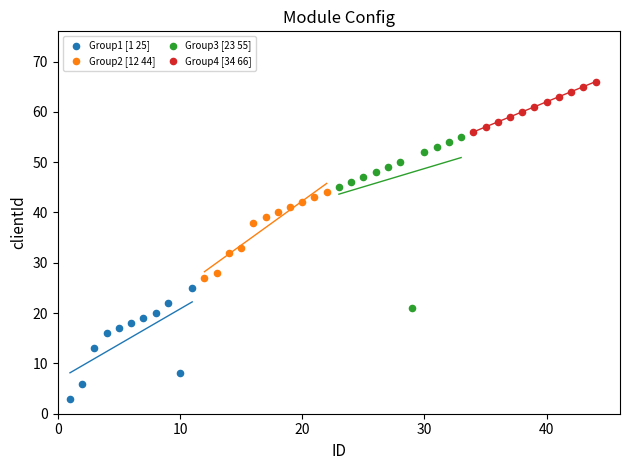

Which series contains the lowest Y value?

Group1 [1 25]